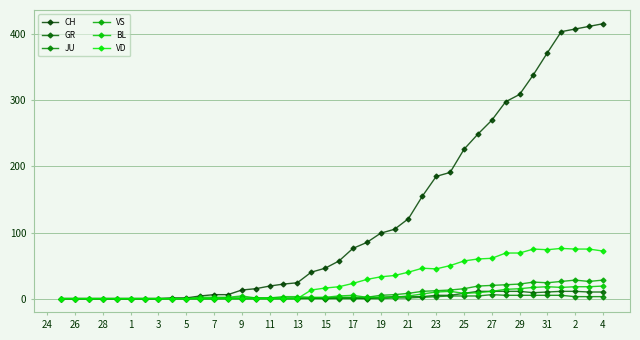

What is the greatest value displayed?

416